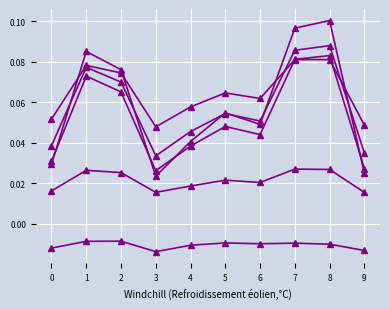

Does the chart have visible grid lines?

Yes